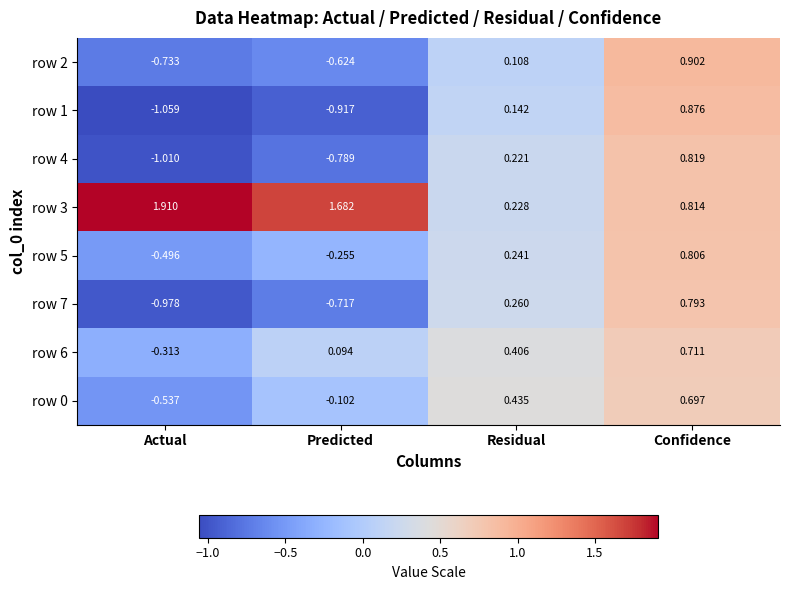

How many positive values does the row 6 series have?

3